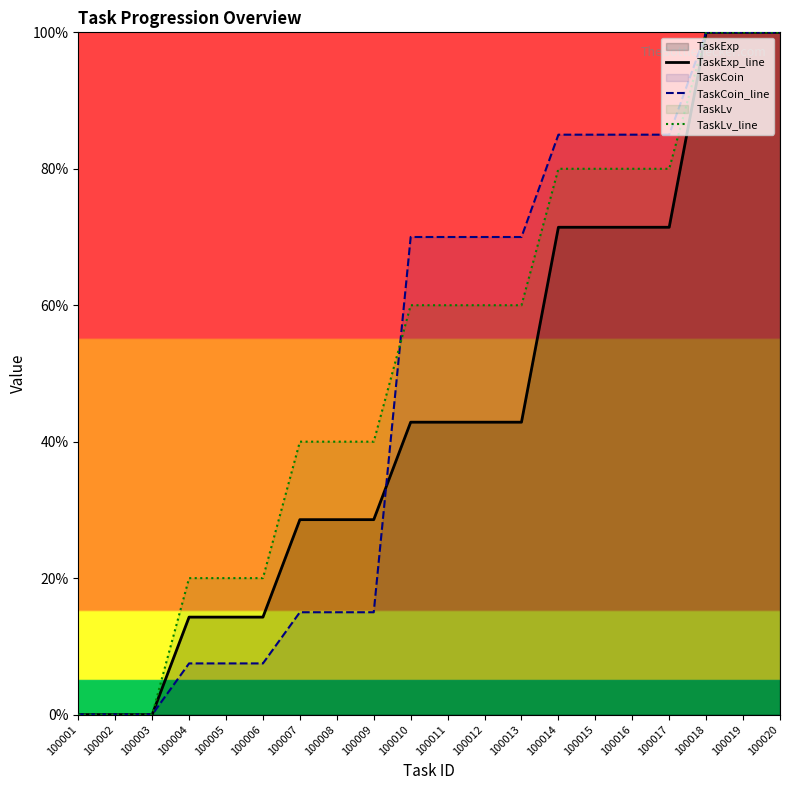

What is the total value across all series at 100007?

83.6